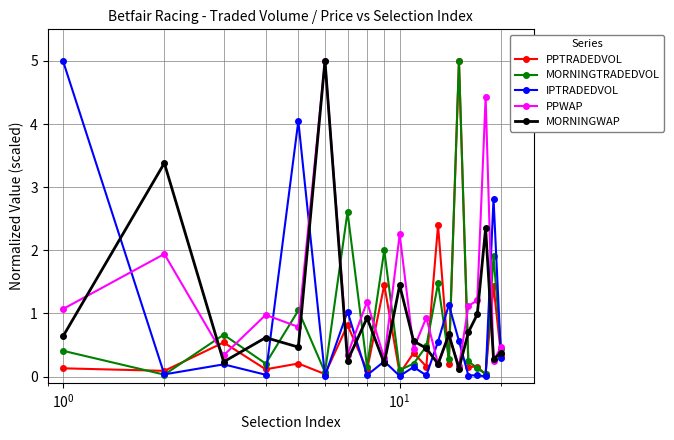

What is the difference between the maximum and minimum values in the PPTRADEDVOL series?

5.0